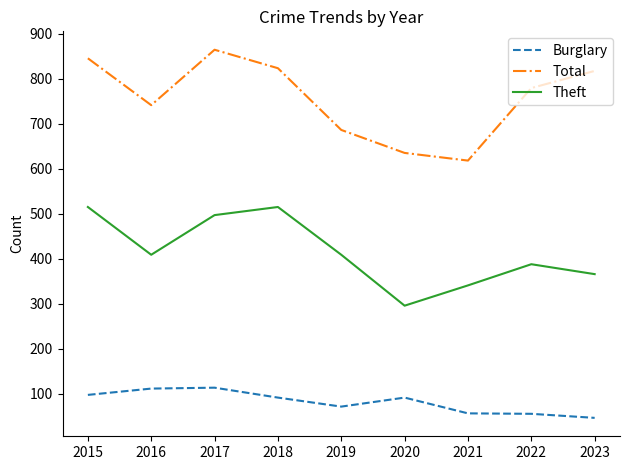

What is the lowest value of the Burglary series?

47